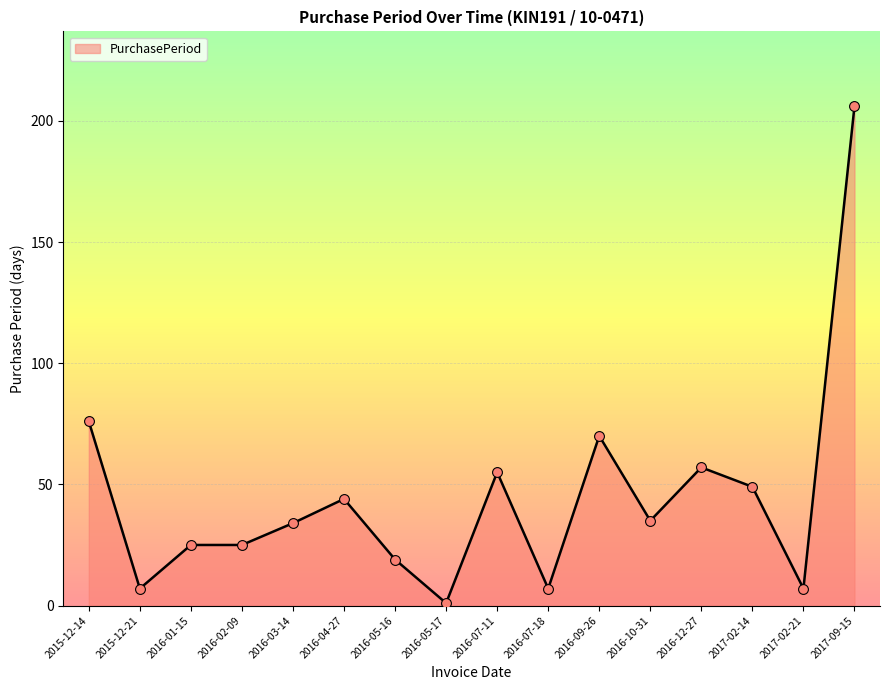

Between 2017-09-15 and 2016-02-09, which is larger?

2017-09-15